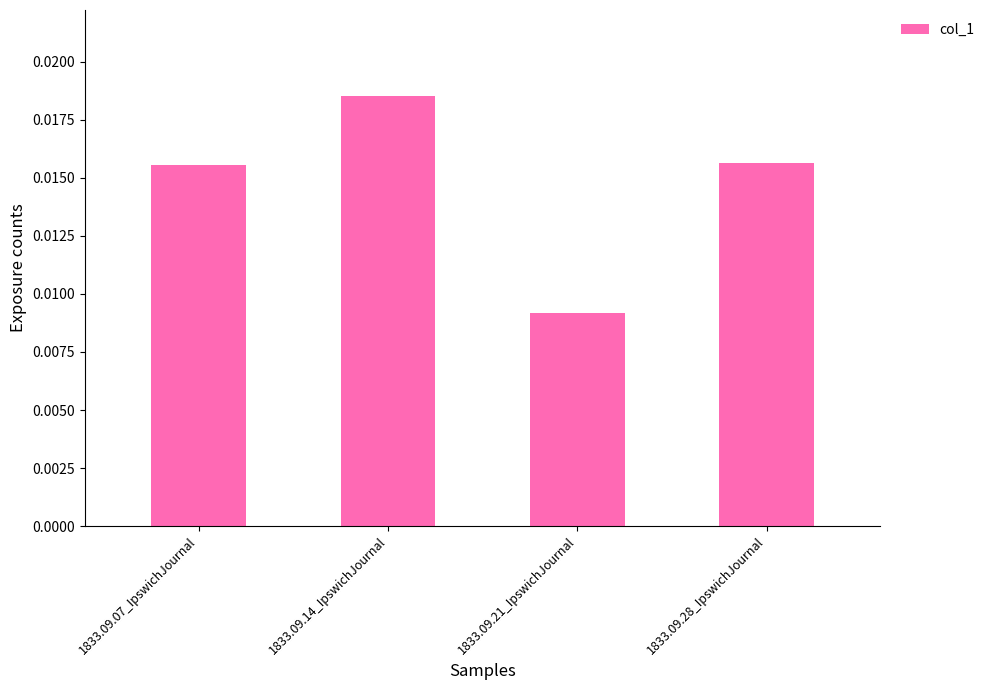

Between 1833.09.28_IpswichJournal and 1833.09.21_IpswichJournal, which is larger?

1833.09.28_IpswichJournal